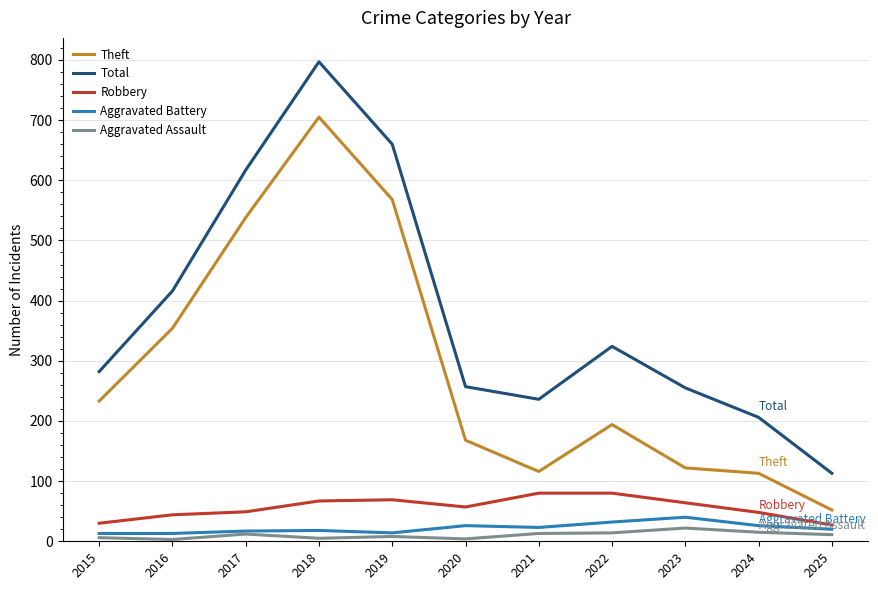

True or false: Robbery and Aggravated Assault intersect in this chart.

False